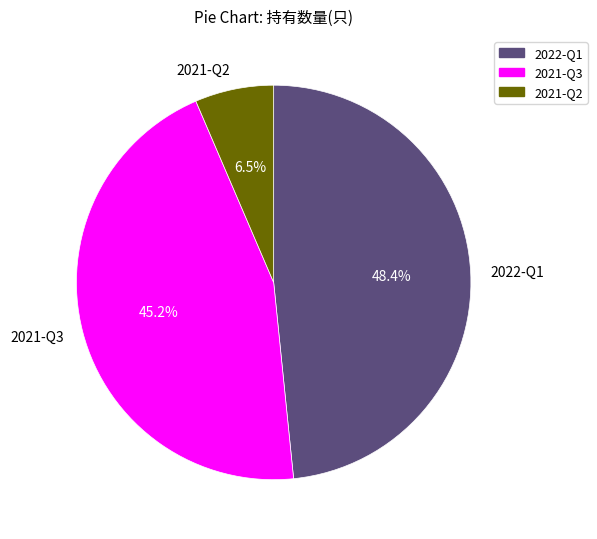

Does any single category account for the majority?

No